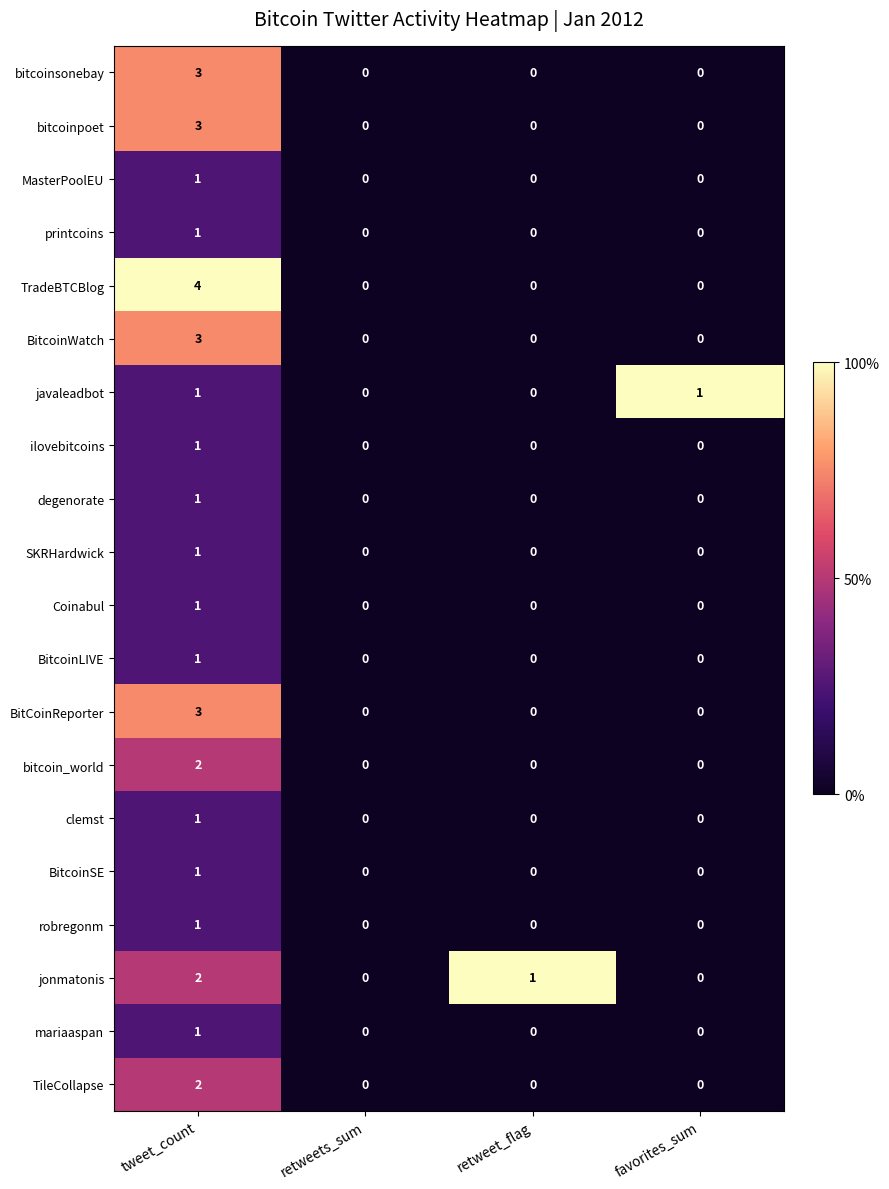

How many values in MasterPoolEU are above zero?

1